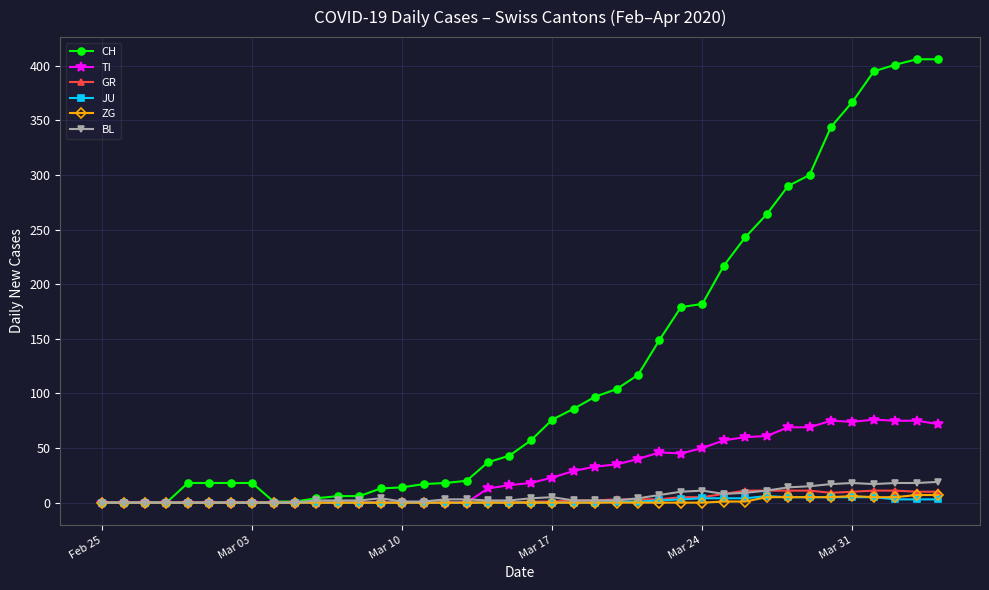

True or false: BL has more than 0 points higher than both neighbors.

True